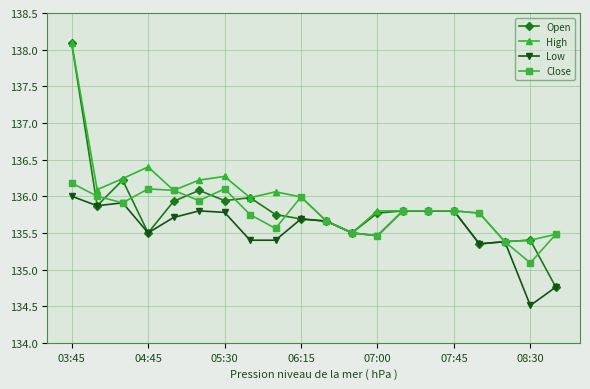

True or false: Close has more than 0 interior local peaks.

True